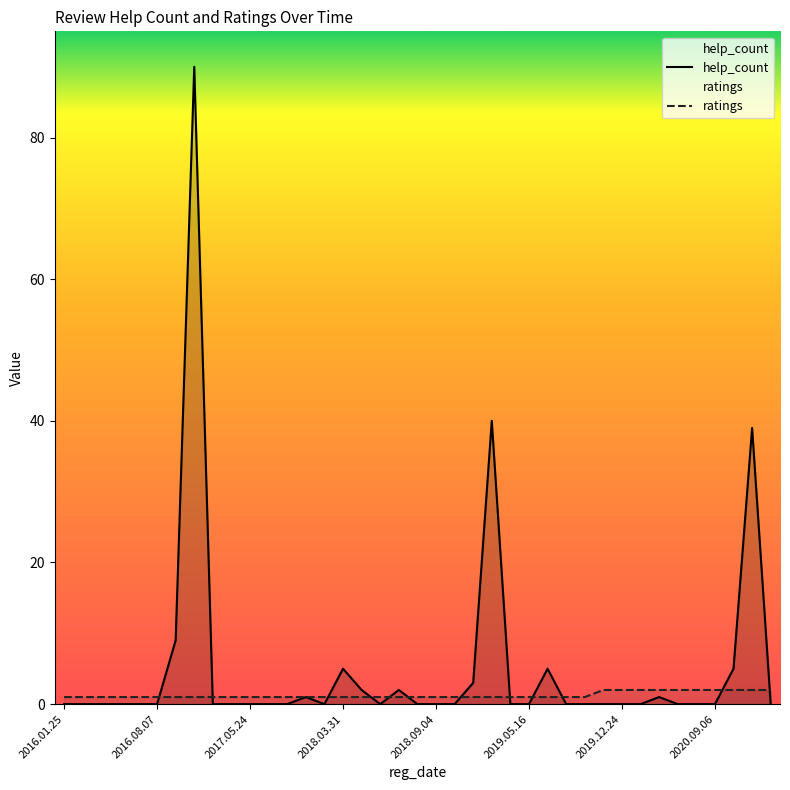

Reading left to right, list all the values displayed in this chart.

help_count: 2016.01.25=0	2016.01.09=0	2016.03.04=0	2016.07.21=0	2016.07.28=0	2016.08.07=0	2016.08.25=9	2016.09.21=90	2017.01.05=0	2017.01.07=0	2017.05.24=0	2017.07.17=0	2018.01.17=0	2018.02.06=1	2018.02.21=0	2018.03.31=5	2018.04.09=2	2018.08.02=0	2018.08.10=2	2018.08.14=0	2018.09.04=0	2018.09.30=0	2019.03.27=3	2019.04.28=40	2019.05.05=0	2019.05.16=0	2019.07.09=5	2019.10.05=0	2019.10.15=0	2019.11.06=0	2019.12.24=0	2020.02.12=0	2020.05.20=1	2020.06.06=0	2020.06.08=0	2020.09.06=0	2020.09.15=5	2021.01.10=39	2021.05.12=0
ratings: 2016.01.25=1	2016.01.09=1	2016.03.04=1	2016.07.21=1	2016.07.28=1	2016.08.07=1	2016.08.25=1	2016.09.21=1	2017.01.05=1	2017.01.07=1	2017.05.24=1	2017.07.17=1	2018.01.17=1	2018.02.06=1	2018.02.21=1	2018.03.31=1	2018.04.09=1	2018.08.02=1	2018.08.10=1	2018.08.14=1	2018.09.04=1	2018.09.30=1	2019.03.27=1	2019.04.28=1	2019.05.05=1	2019.05.16=1	2019.07.09=1	2019.10.05=1	2019.10.15=1	2019.11.06=2	2019.12.24=2	2020.02.12=2	2020.05.20=2	2020.06.06=2	2020.06.08=2	2020.09.06=2	2020.09.15=2	2021.01.10=2	2021.05.12=2